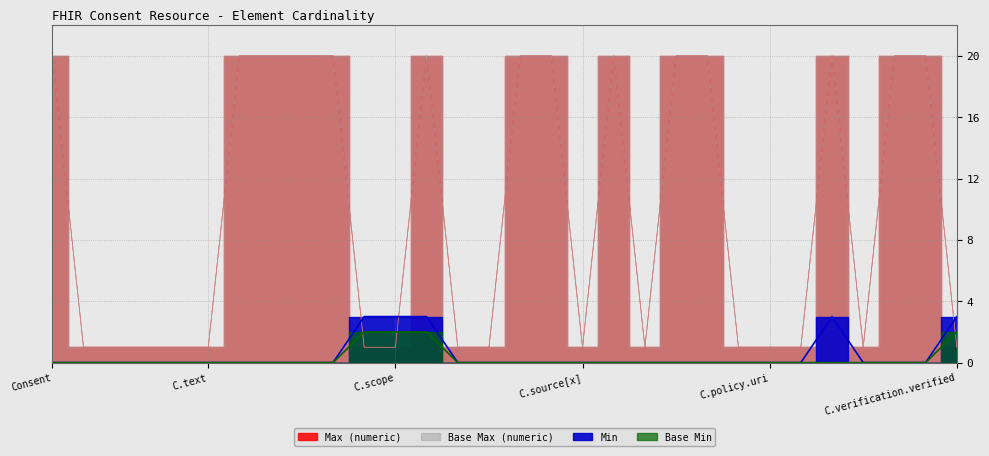

What is the minimum value for Base Max (numeric)?

1